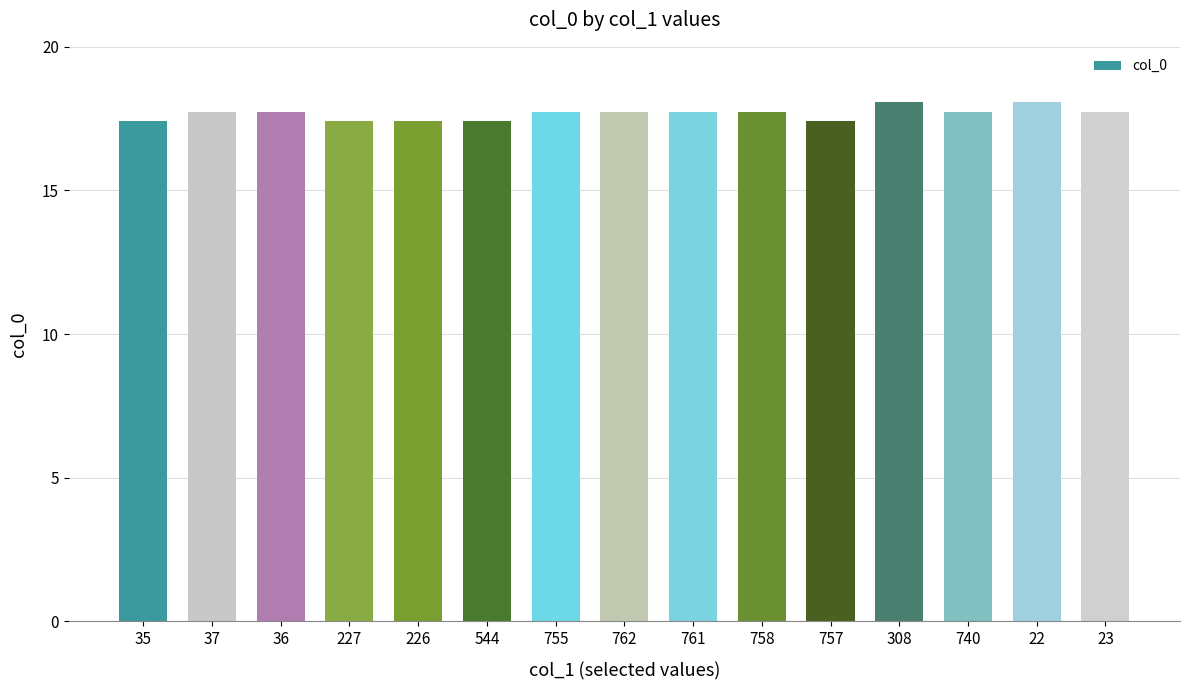

What is the value of the 5th bar from the left?

17.4